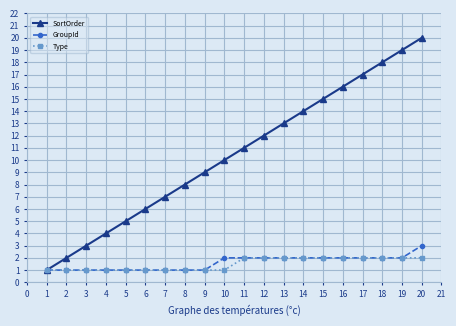

Which series has the largest range (max minus min)?

SortOrder